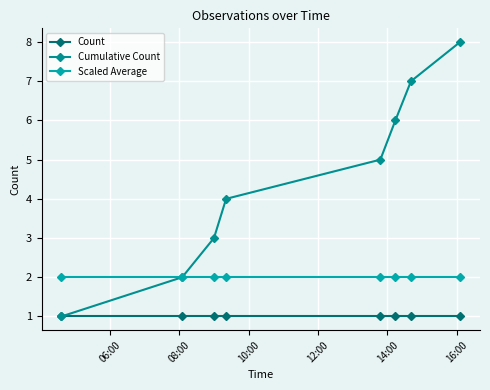

Rank the series by their maximum value, from highest to lowest.

Cumulative Count, Scaled Average, Count